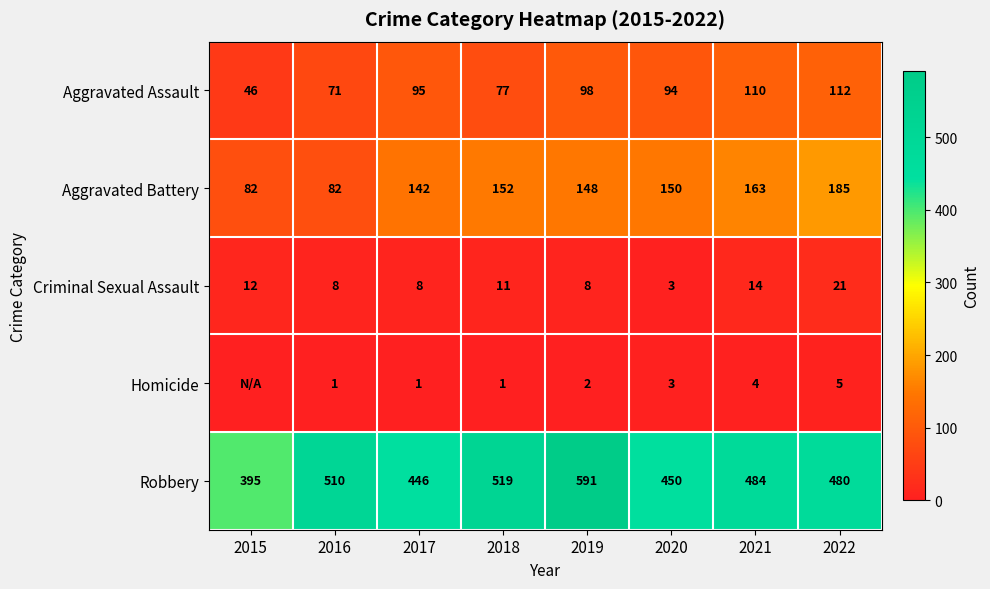

What is the difference between the highest and lowest values at 2020?

447